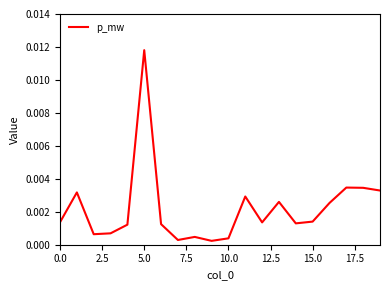

How many points are higher than both their immediate neighbors (excluding endpoints)?

6